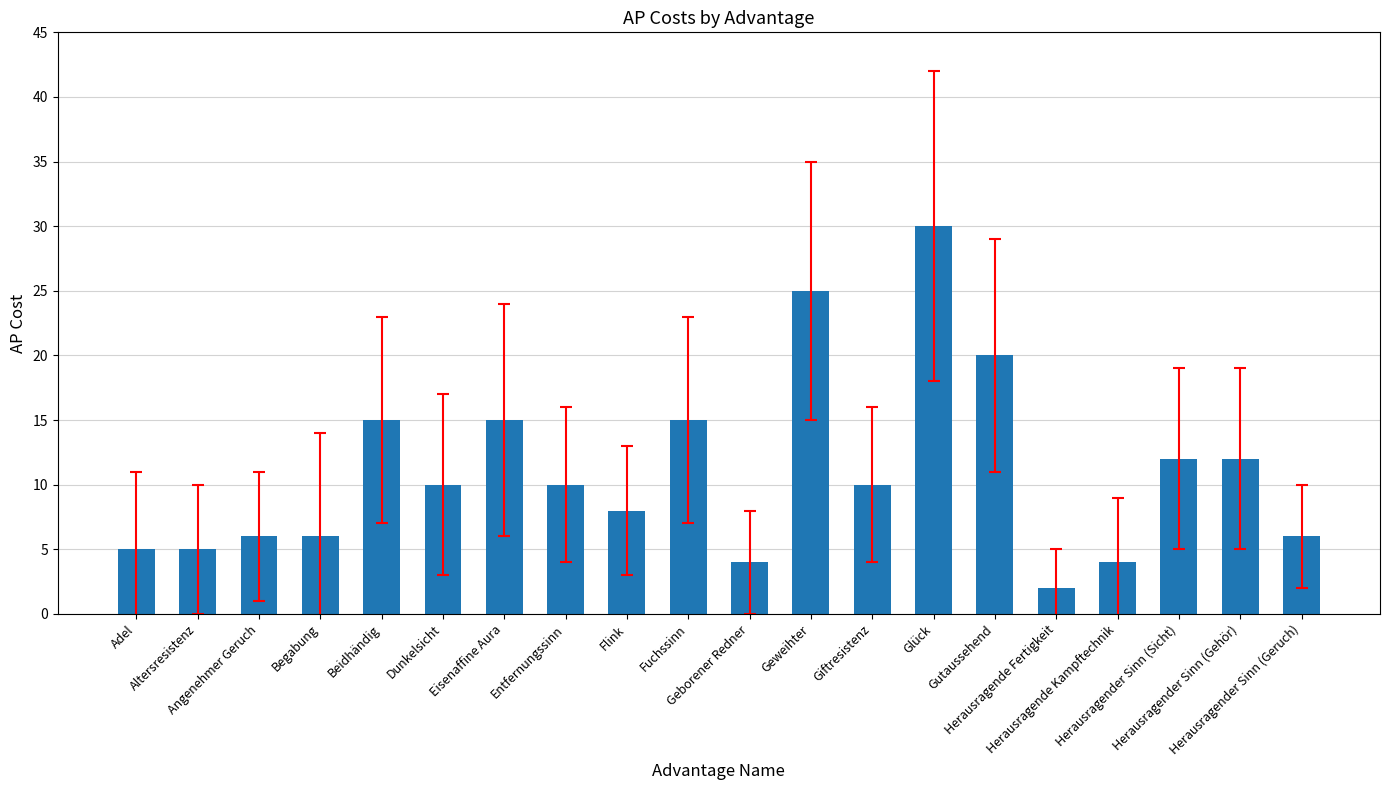

What is the minimum value shown in the chart?

2